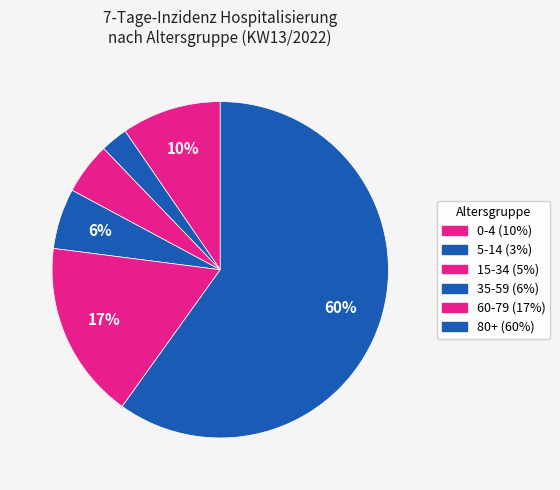

To the nearest percent, what is the average slice percentage?

17%